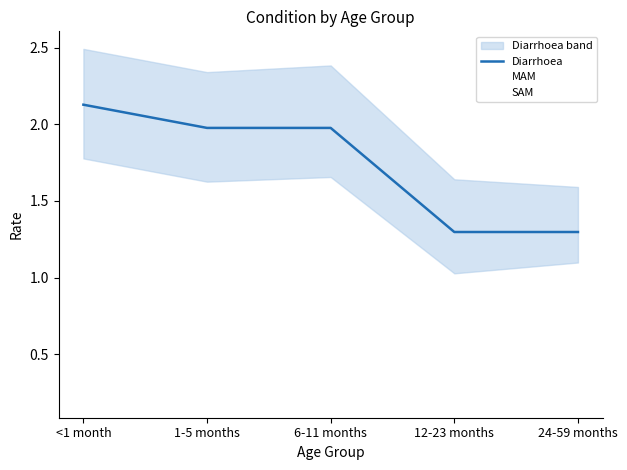

At which category is the sum across all series the highest?

<1 month